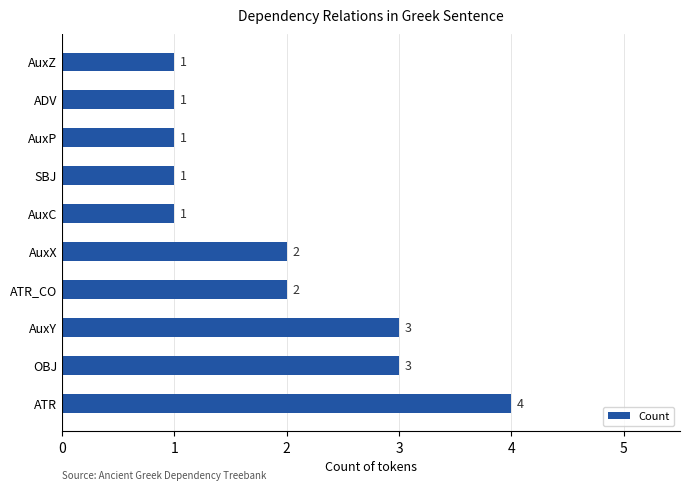

What is the ratio of the value at AuxX to the value at ADV?

2.0